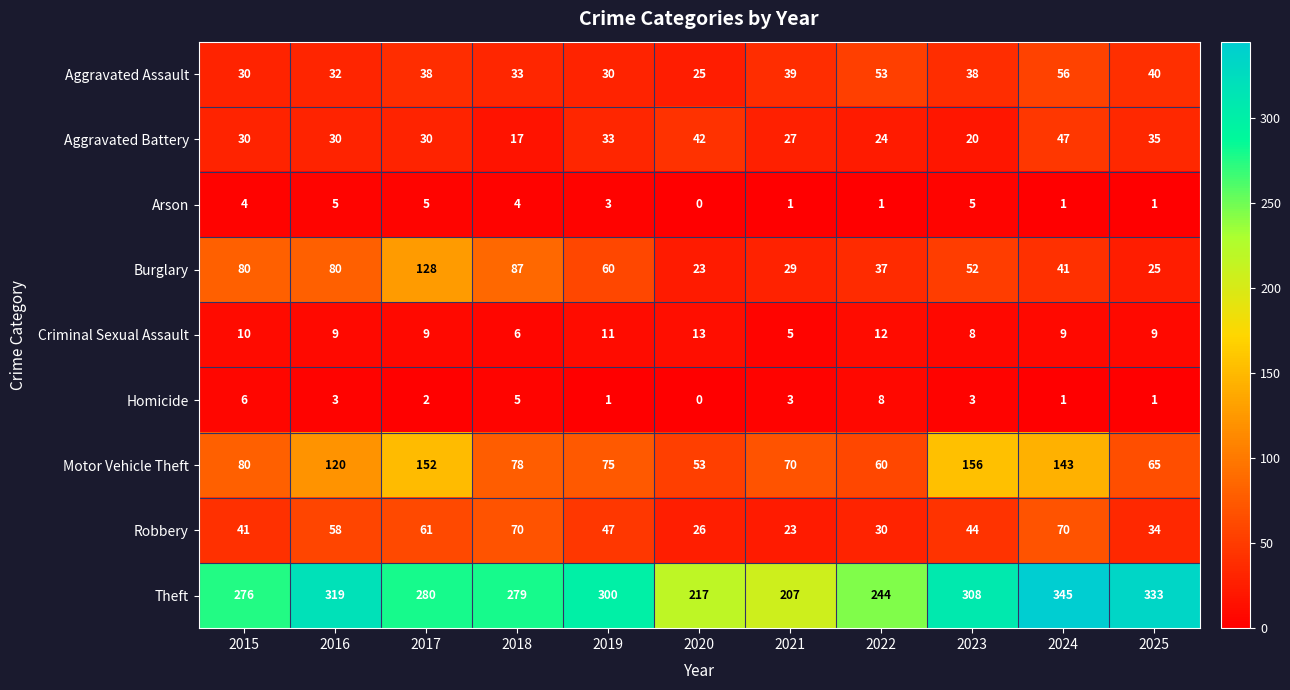

At how many categories does at least one series exceed 294?

5